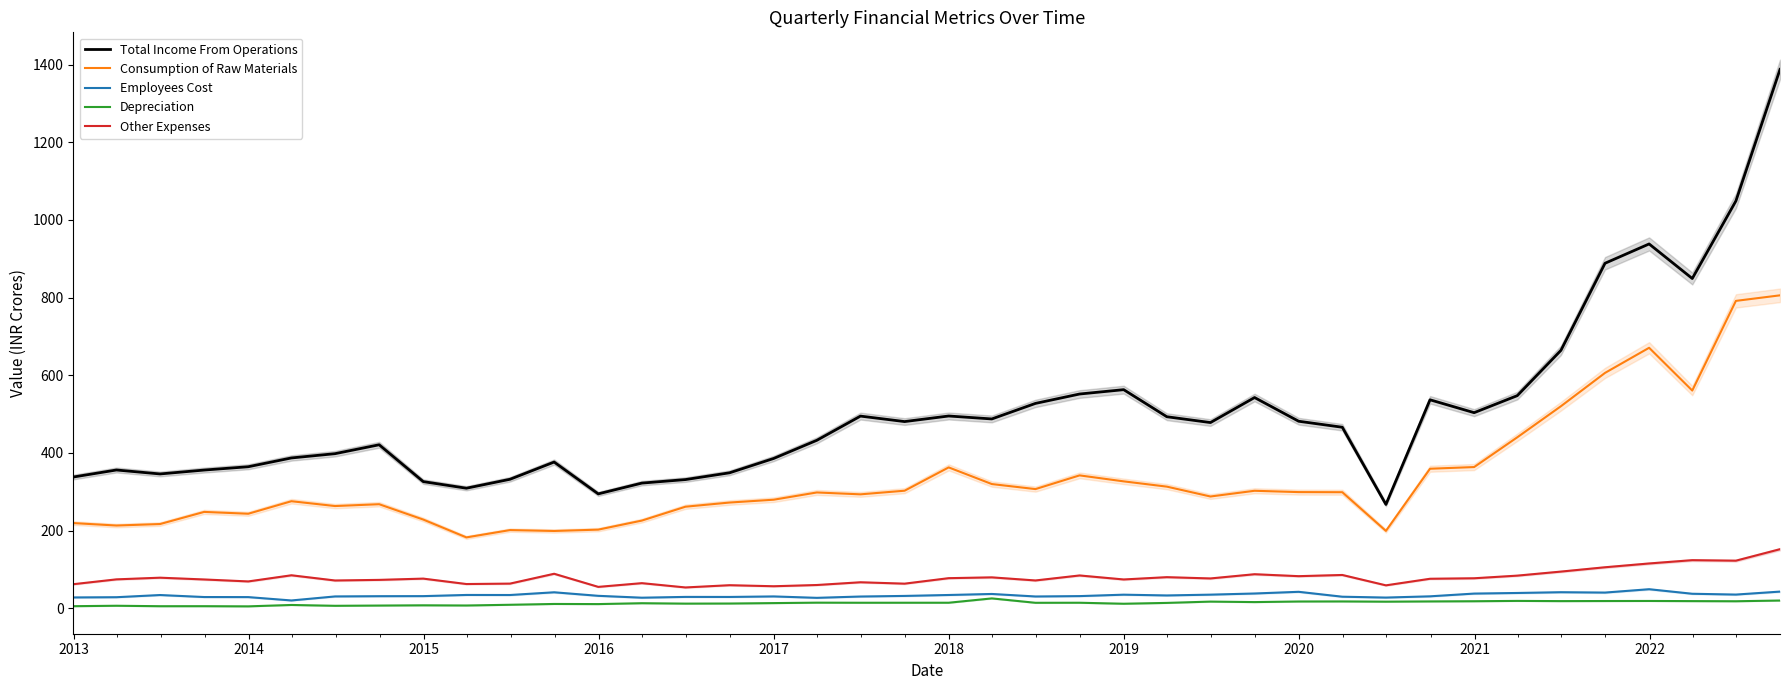

What is the difference between the maximum and minimum values in the Other Expenses series?

98.5